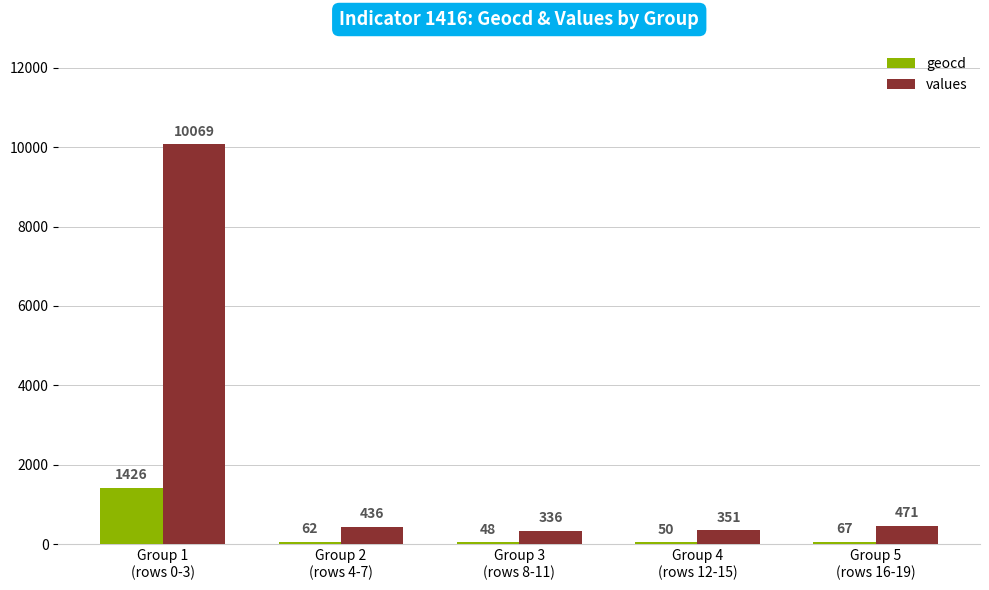

What are all the series names shown in the legend?

geocd, values